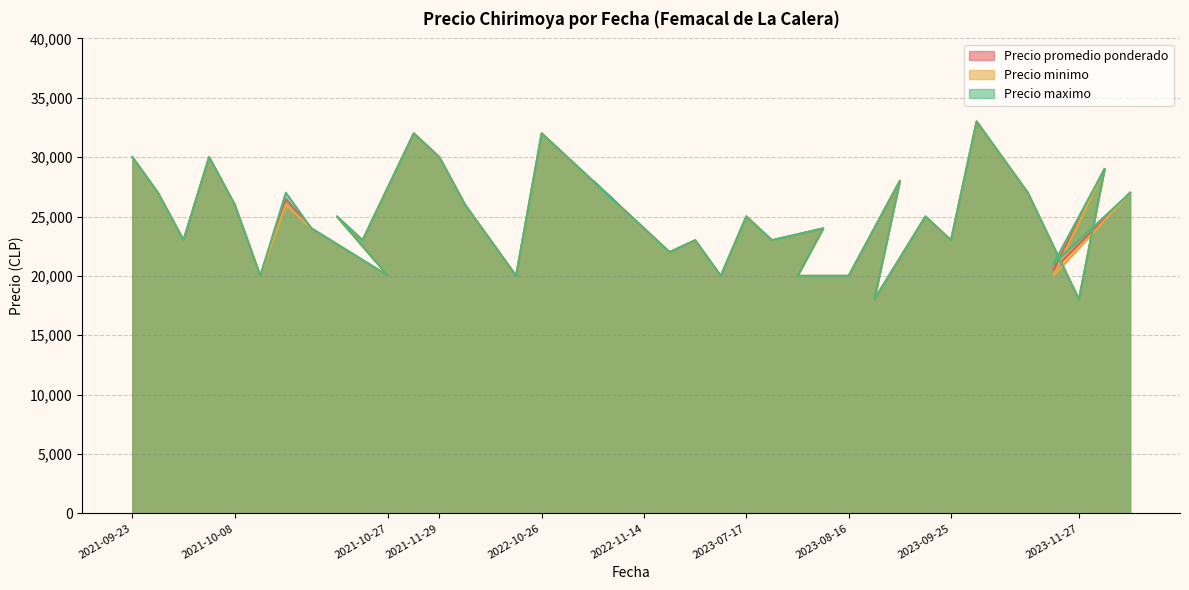

True or false: Precio maximo and Precio promedio ponderado intersect in this chart.

False